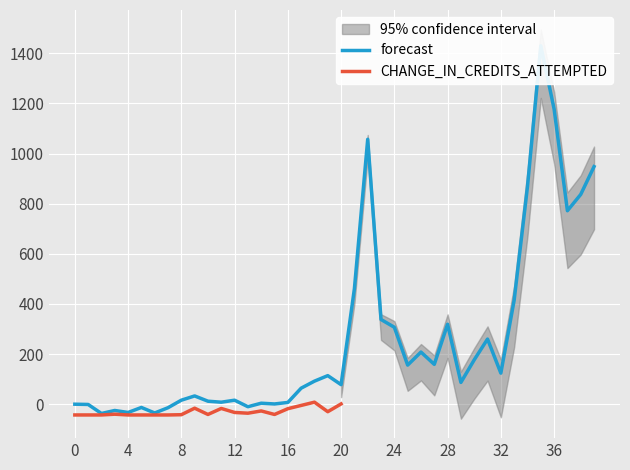

What is the sum of all values?

10378